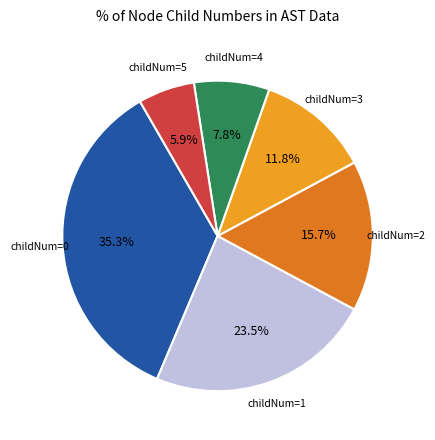

Is there a majority slice in this chart?

No